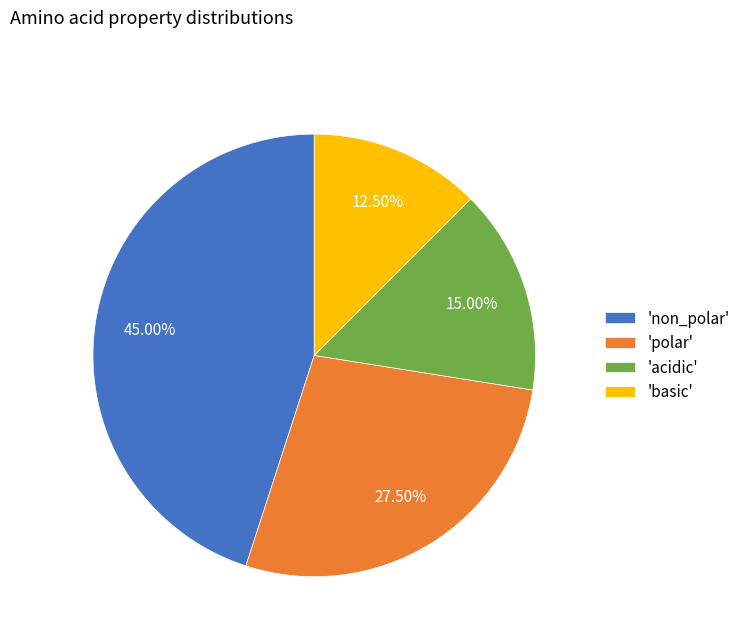

How many segments does this pie chart have?

4